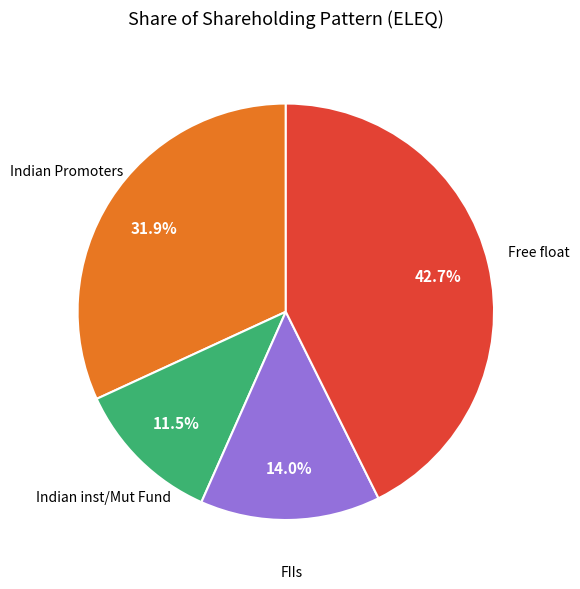

Does any single category account for the majority?

No